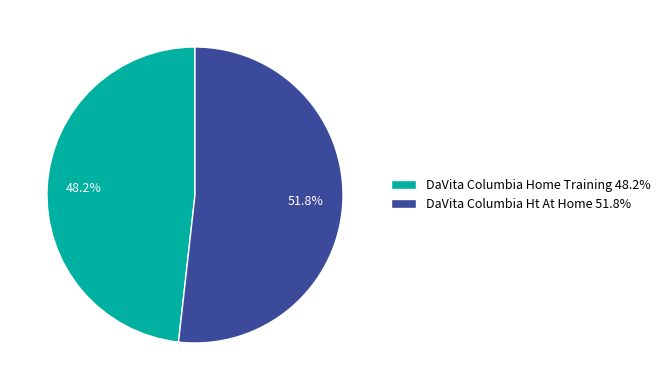

To the nearest percent, what is the combined percentage of DaVita Columbia Ht At Home and DaVita Columbia Home Training?

100%